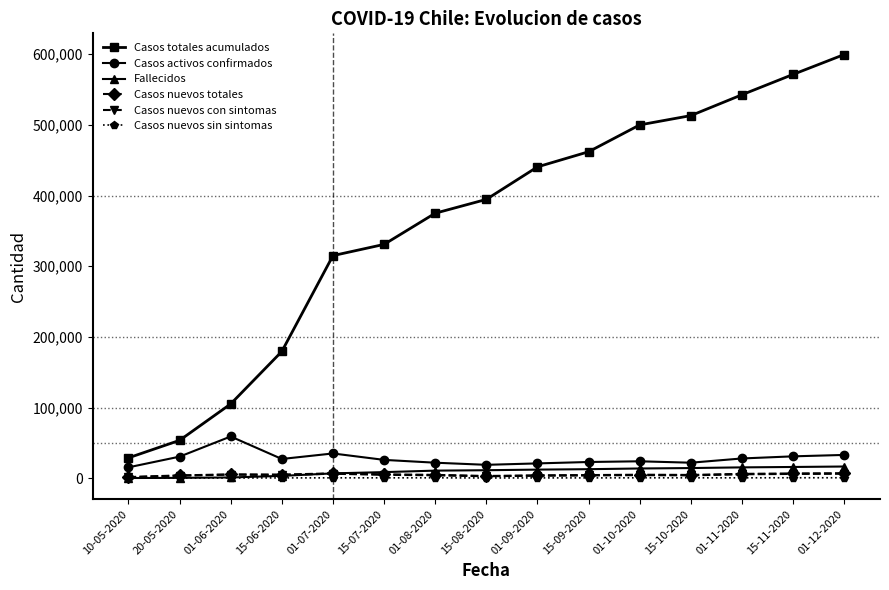

What is the greatest value displayed?

599639